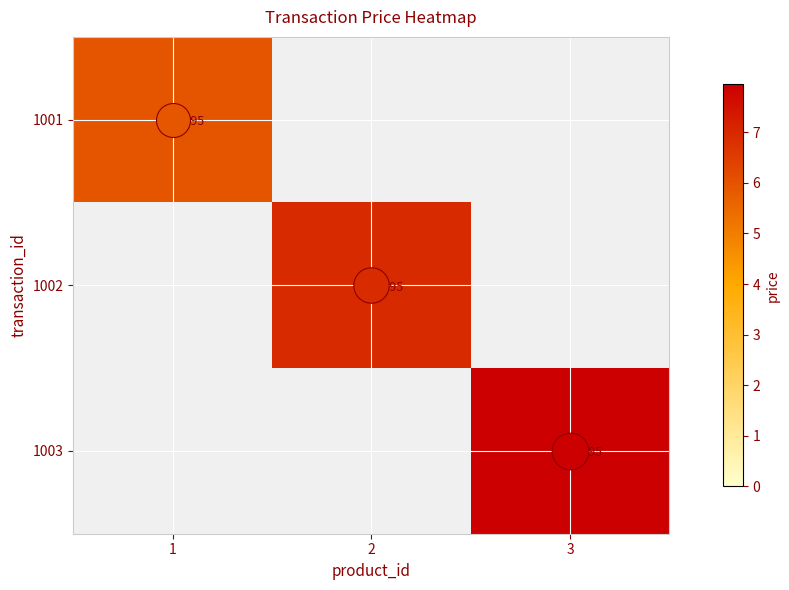

How many values in 1001 are above zero?

1